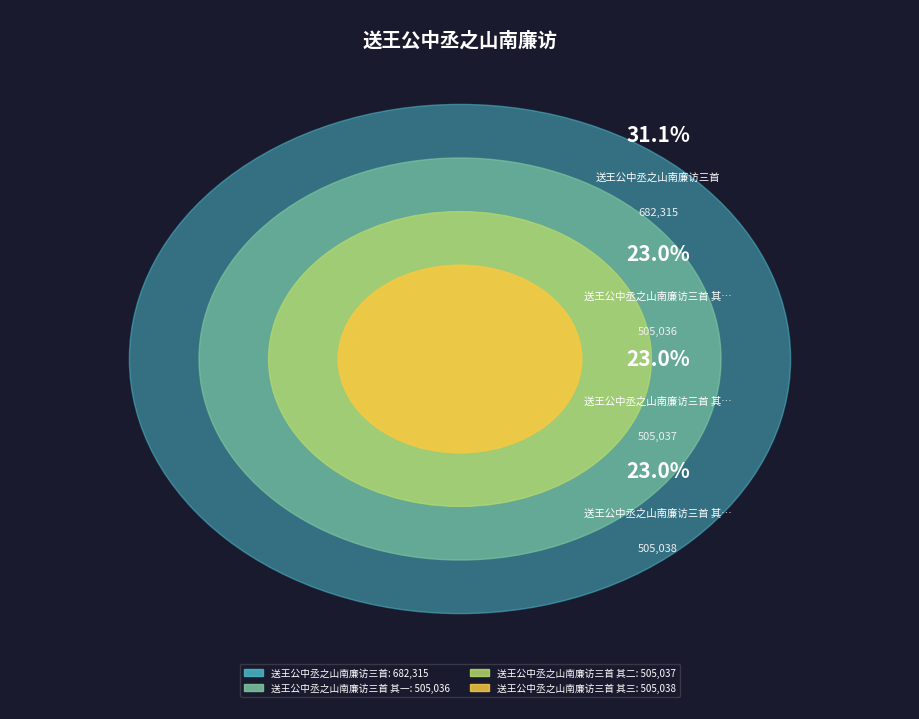

What percentage is NOT represented by 送王公中丞之山南廉访三首 其三?

77.0%